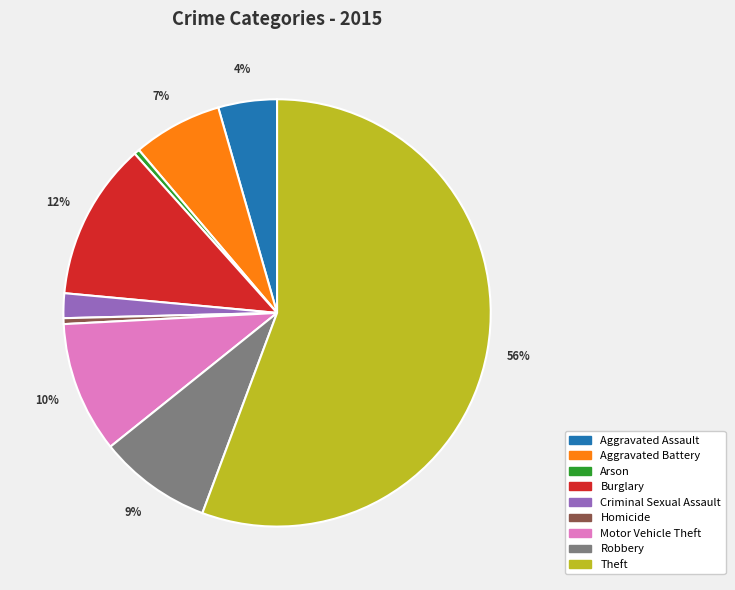

True or false: Theft accounts for 56% of the total.

True